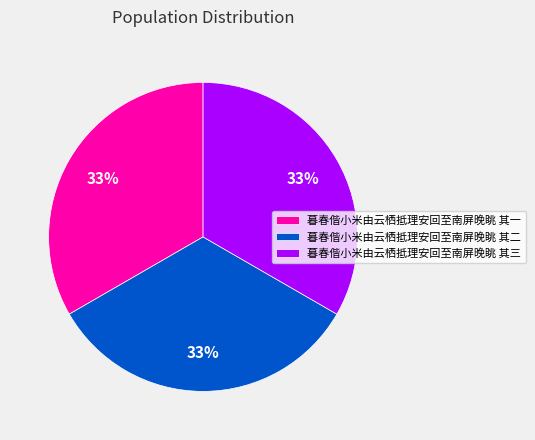

How many slices are in this pie chart?

3